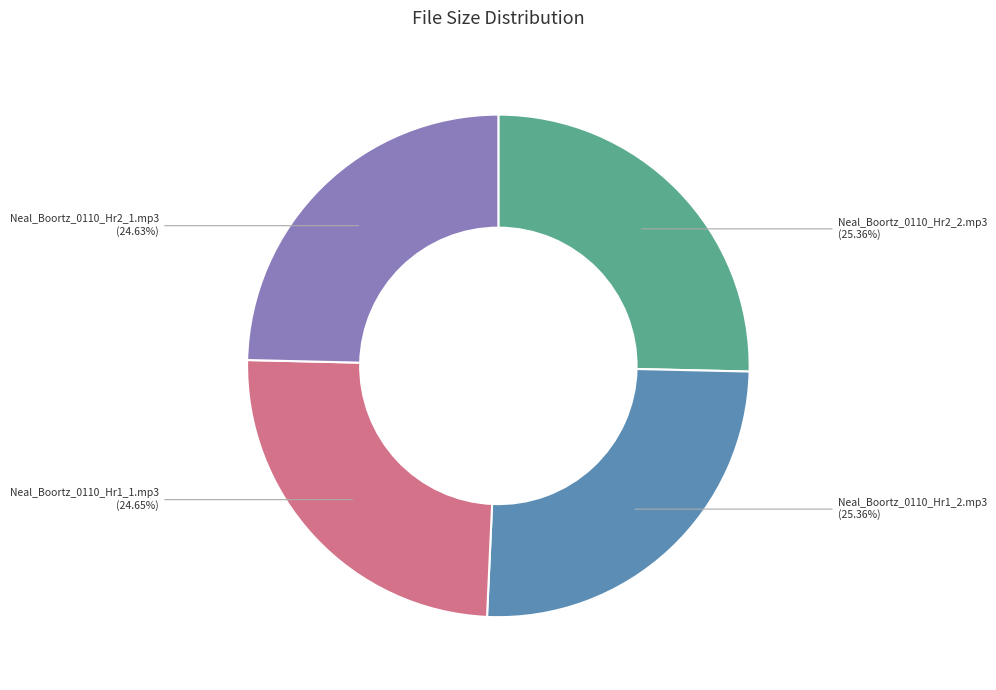

Is the sum of Neal_Boortz_0110_Hr1_1.mp3 and Neal_Boortz_0110_Hr2_1.mp3 greater than half?

No